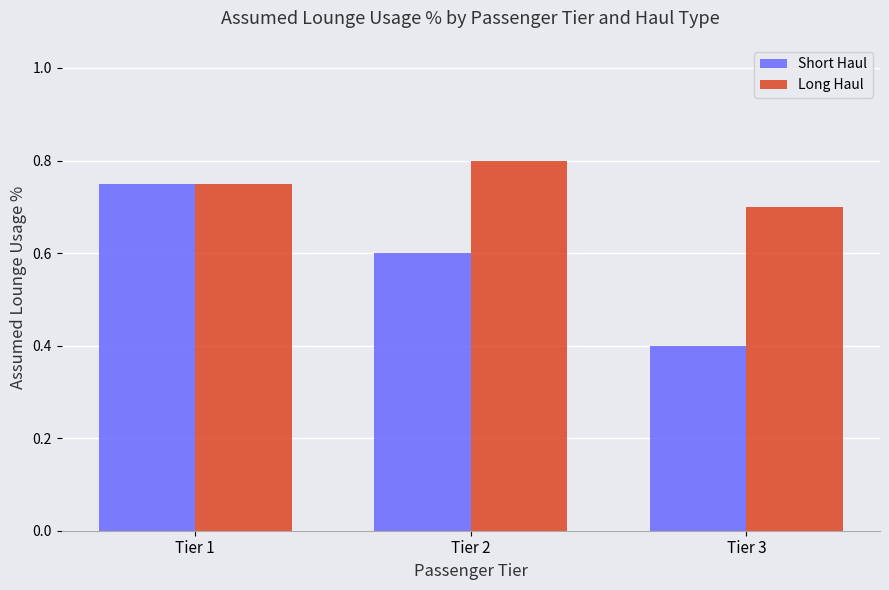

Rank the series by their average value, from highest to lowest.

Long Haul, Short Haul